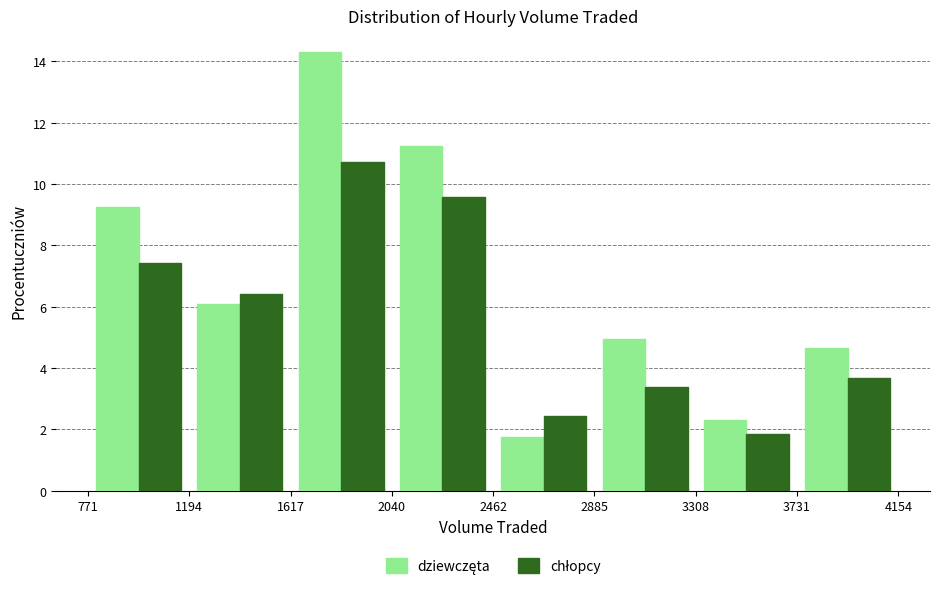

Reading left to right, transcribe this chart: for each range on the x-axis, give the height of each series' bar. The values are not printed on the chart, so give them approximately, as read against the axis.

771 to 1194: dziewczęta=9.2	chłopcy=7.4
1194 to 1617: dziewczęta=6.0	chłopcy=6.4
1617 to 2040: dziewczęta=14.2	chłopcy=10.8
2040 to 2462: dziewczęta=11.2	chłopcy=9.6
2462 to 2885: dziewczęta=1.8	chłopcy=2.4
2885 to 3308: dziewczęta=5.0	chłopcy=3.4
3308 to 3731: dziewczęta=2.4	chłopcy=1.8
3731 to 4154: dziewczęta=4.6	chłopcy=3.6